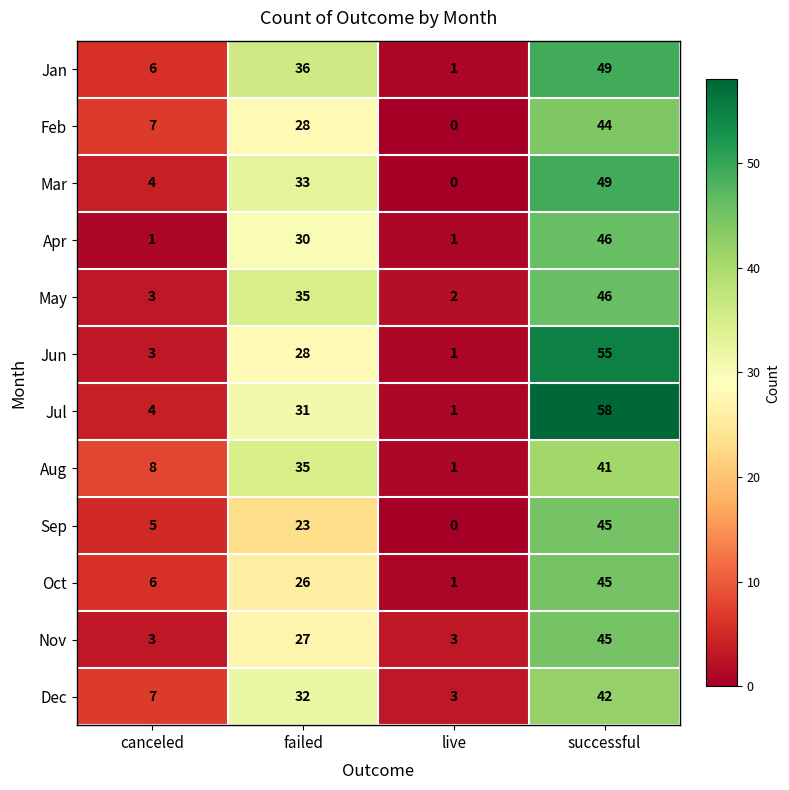

At which label is Aug closest to 21?

canceled